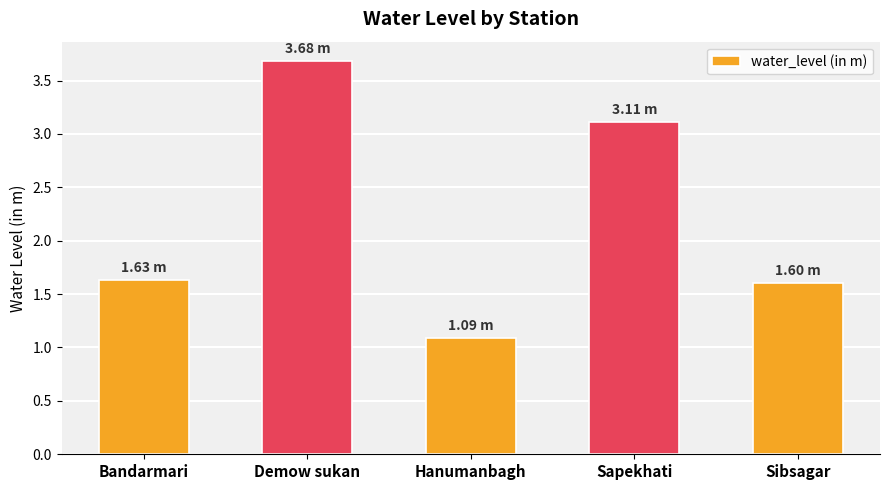

Approximately how many times larger is the value at Sibsagar compared to Bandarmari?

1.0